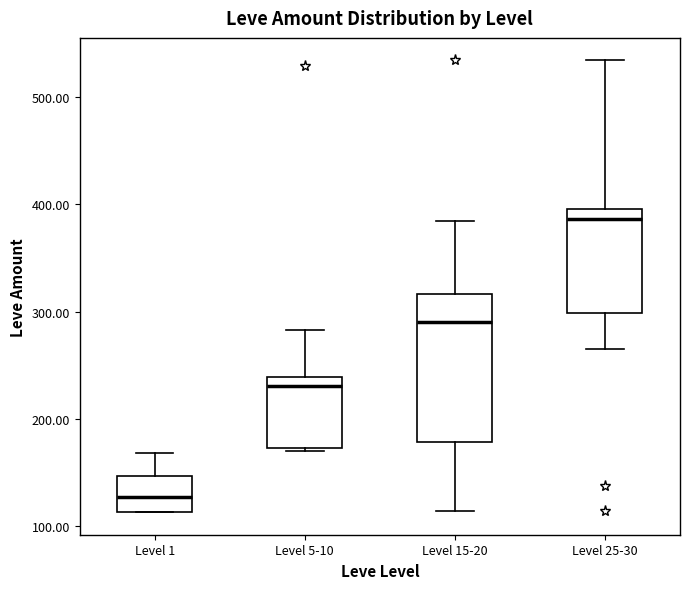

Reading left to right, transcribe this box plot: for each box, give where its median line is, the range the box spans, and where its two whiskers end, as read against the y-axis. The values are not printed on the chart, so give them approximately, as read against the axis.

Level 1: median 130, box 110 to 150, whiskers 110 to 170
Level 5-10: median 230, box 170 to 240, whiskers 170 to 280
Level 15-20: median 290, box 180 to 320, whiskers 110 to 380
Level 25-30: median 390, box 300 to 400, whiskers 270 to 530